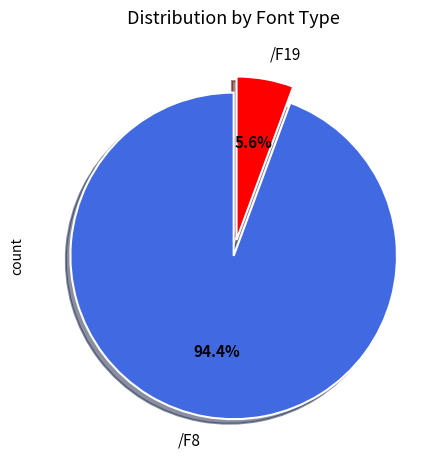

What is the largest slice in the pie chart?

/F8